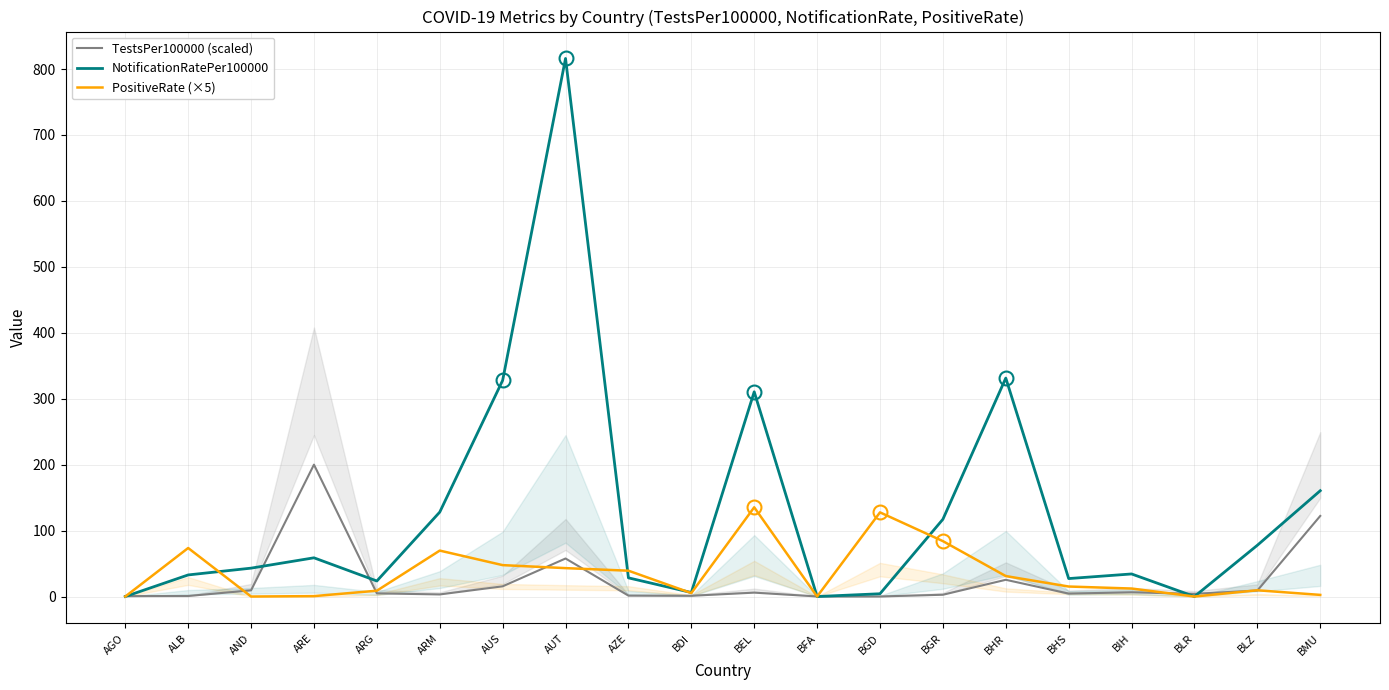

How many distinct data groups are displayed?

3